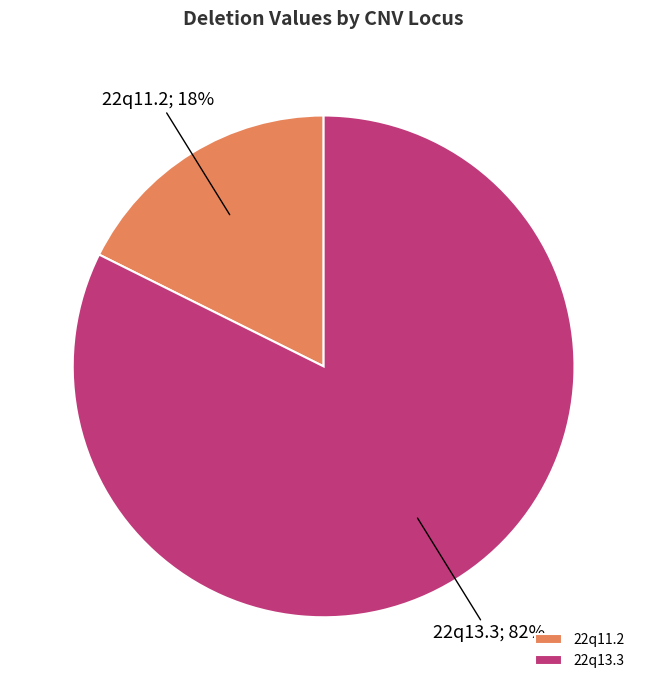

Approximately how many times larger is the value at 22q11.2 compared to 22q13.3?

0.2